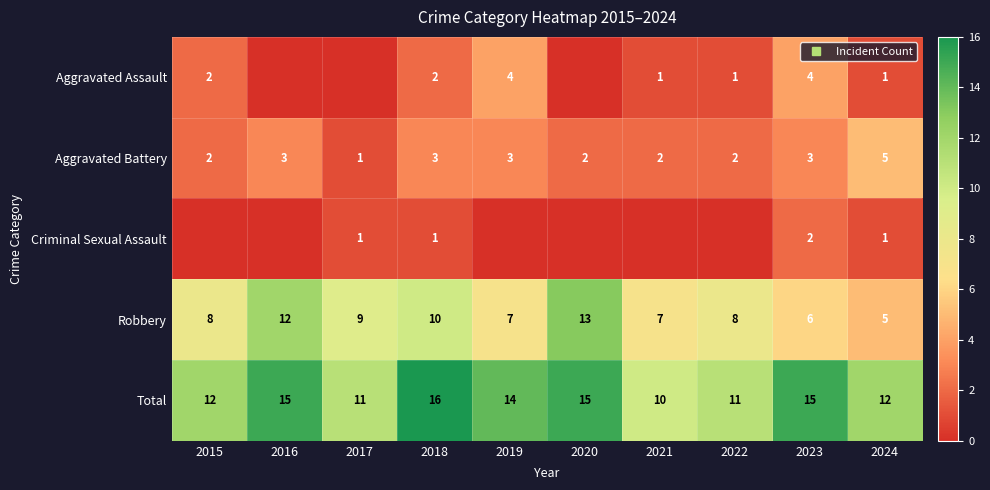

Which series has the largest total across all categories?

Total